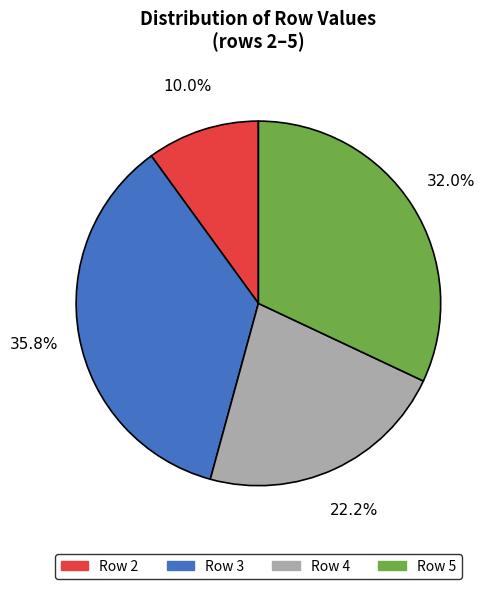

Does any single category account for the majority?

No